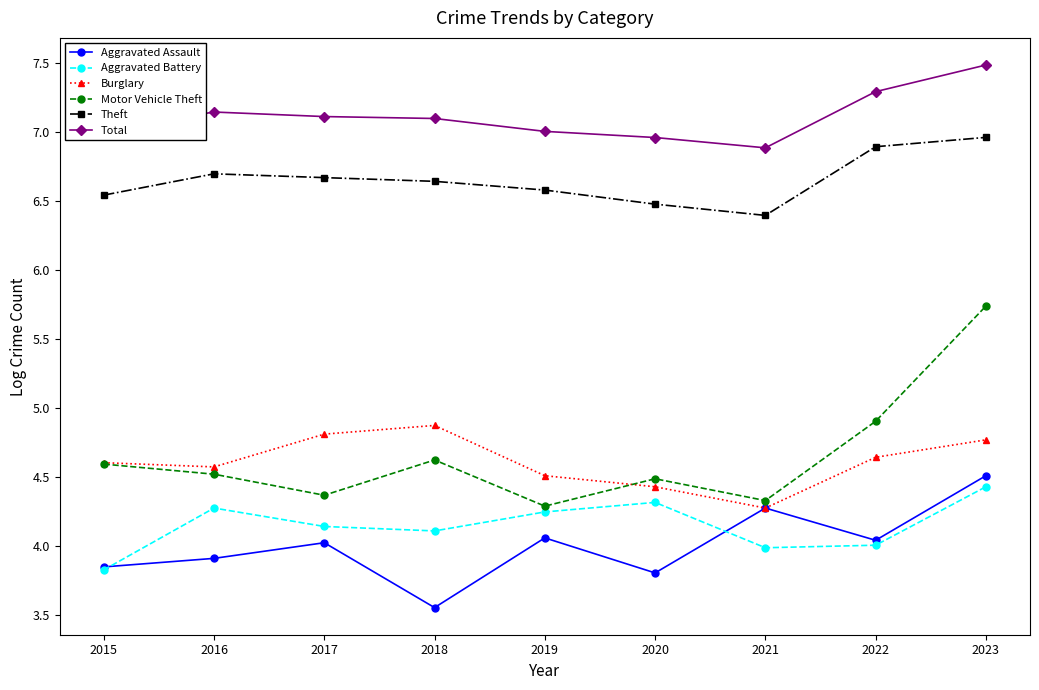

The Total series shows 3.2 at 2019. True or false?

False